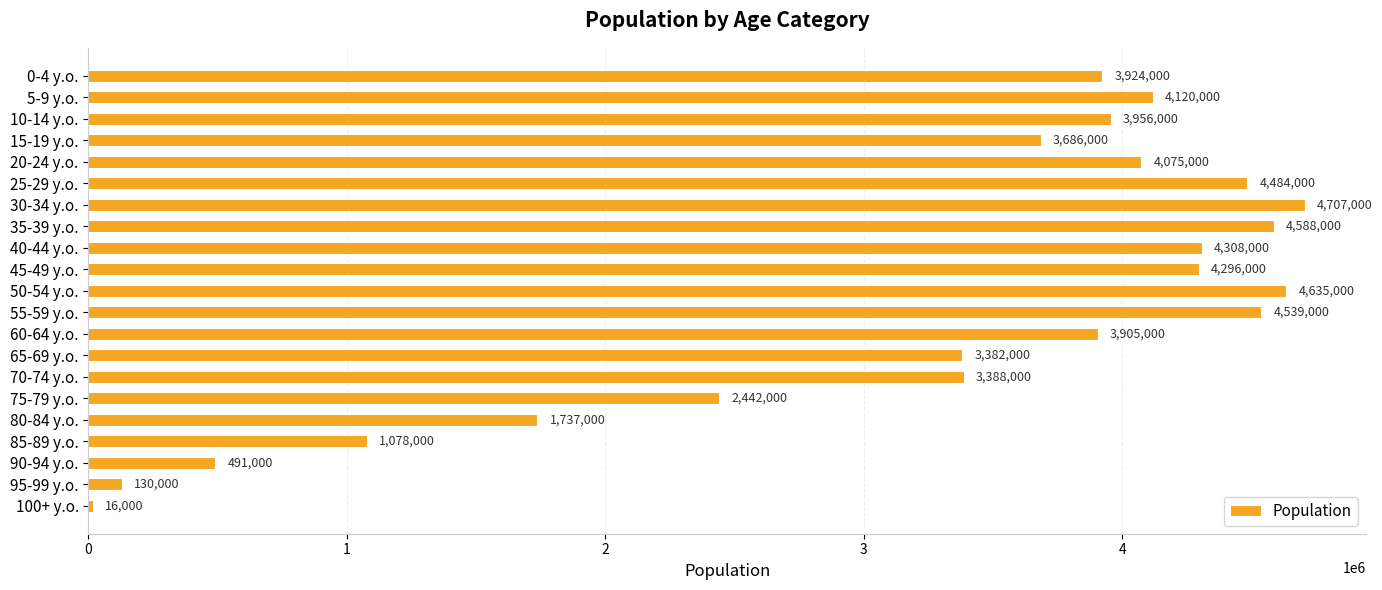

How many data points does each series have?

21